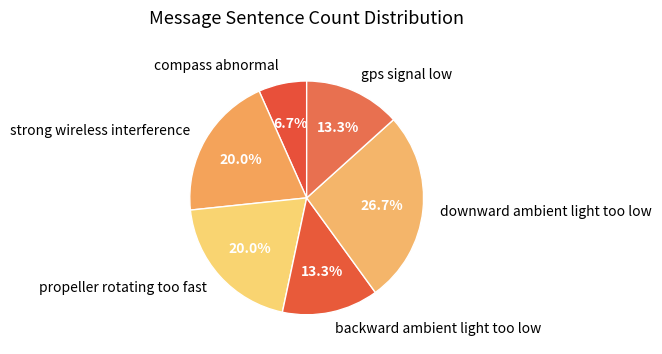

What is the ratio of the value at propeller rotating too fast to the value at backward ambient light too low?

1.5